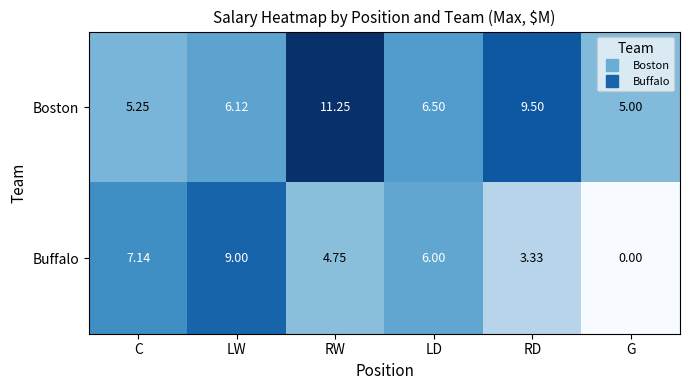

Which series has the widest spread of values?

Buffalo